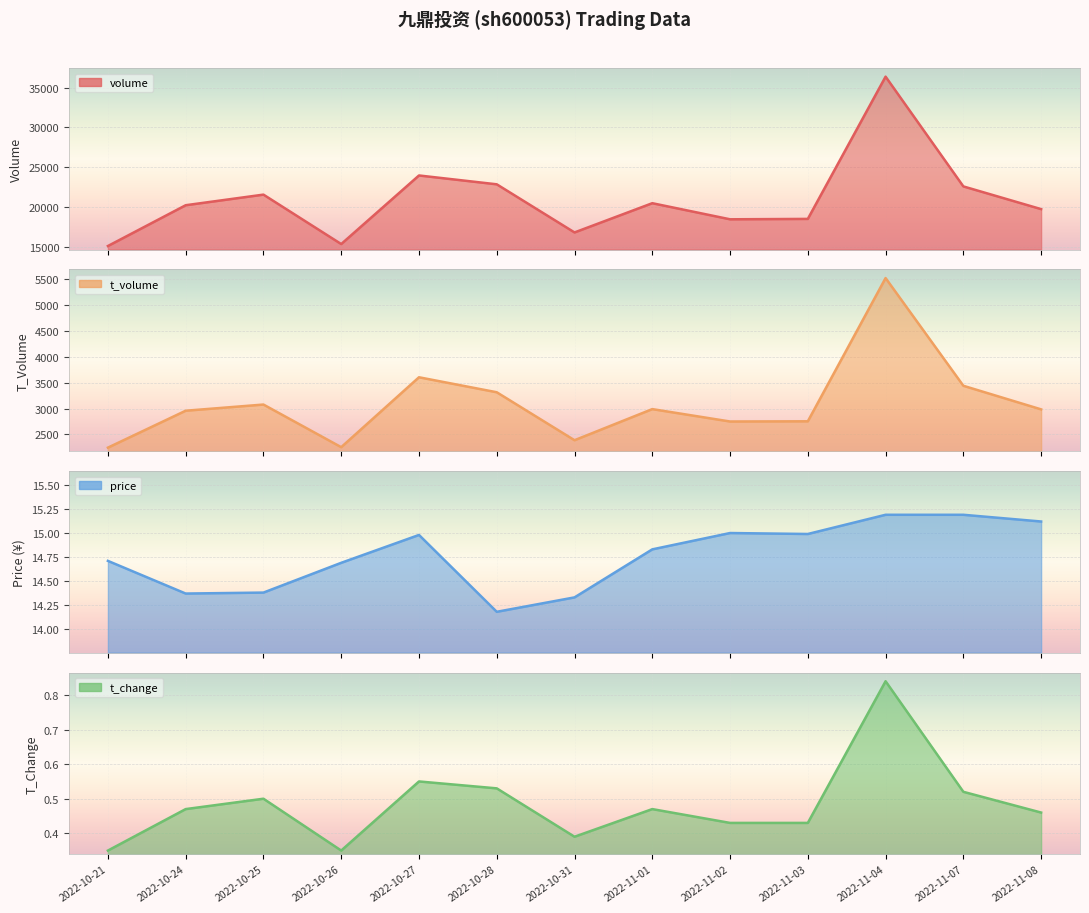

True or false: t_change and price intersect in this chart.

False